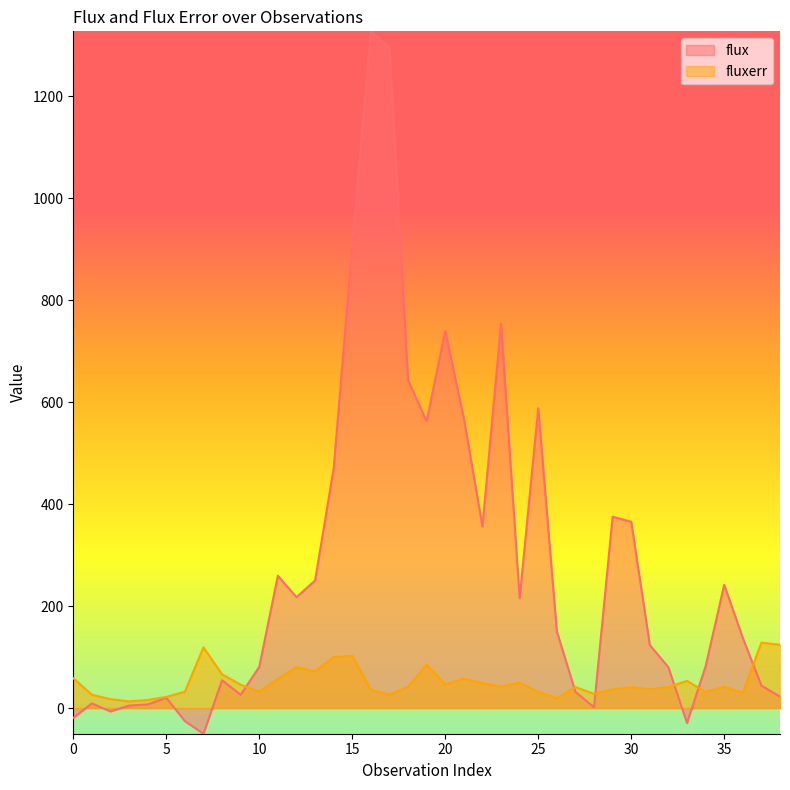

What is the difference between the maximum and minimum values in the flux series?

1377.8